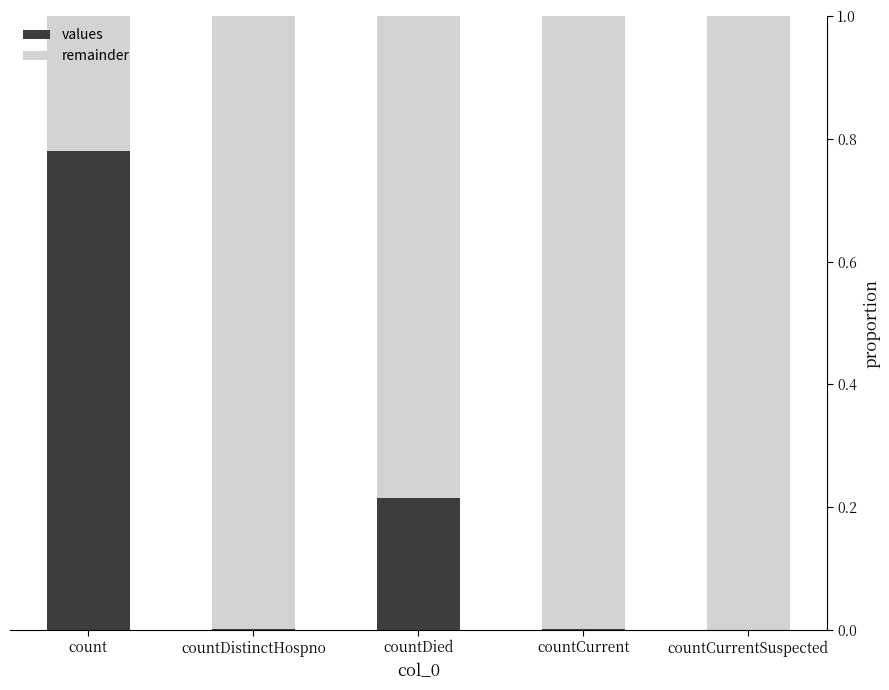

What is the sum of all values values?

1.0